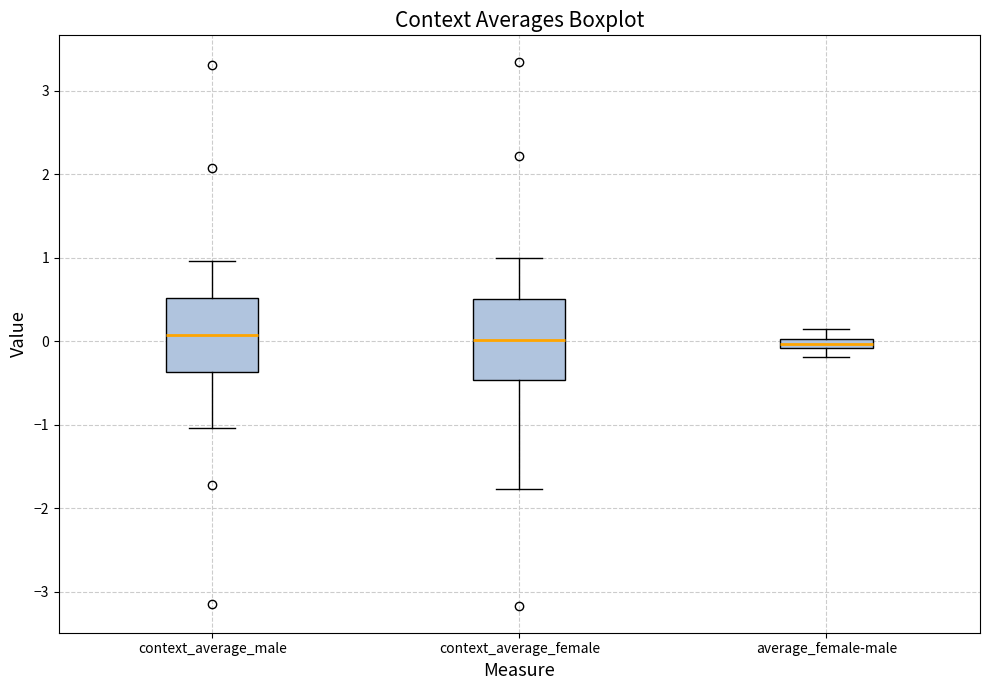

Where is the upper edge of the box for context_average_male on the y-axis? The values are not printed on the chart, so give them approximately, as read against the axis.

0.5